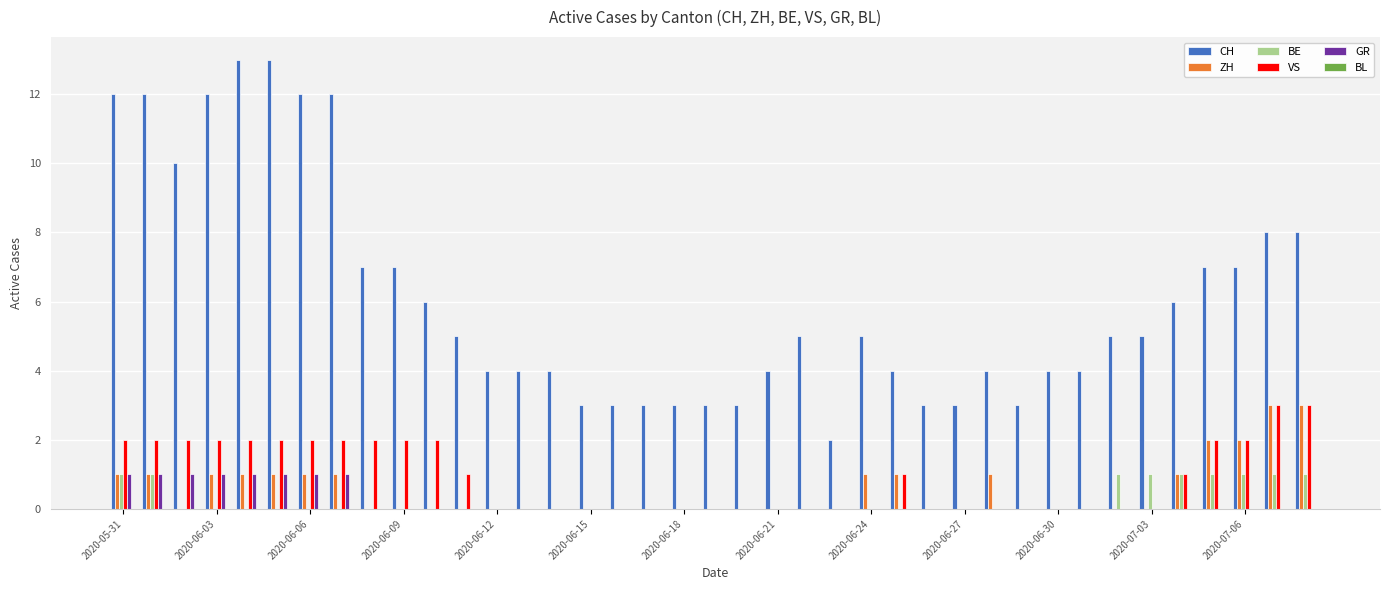

Which series has the largest total across all categories?

CH